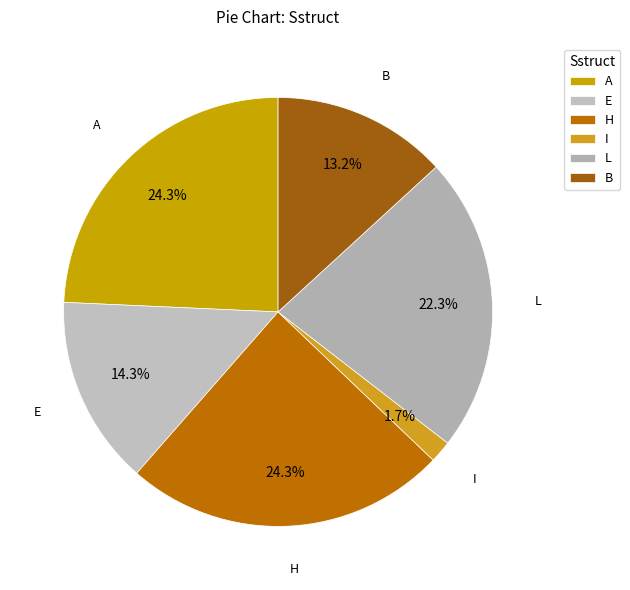

Which slice is the smallest?

I